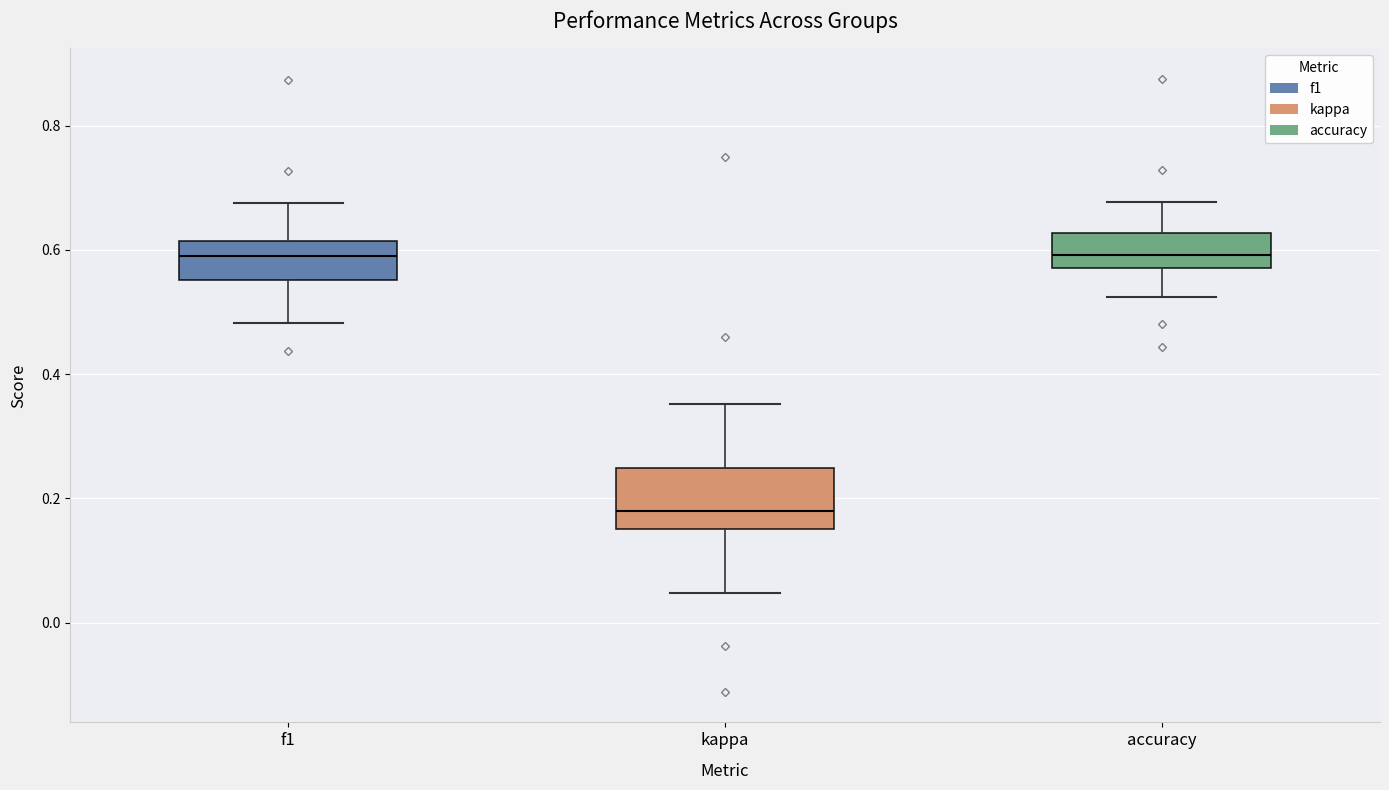

Where does the lower whisker of the box for kappa end on the y-axis? The values are not printed on the chart, so give them approximately, as read against the axis.

0.04